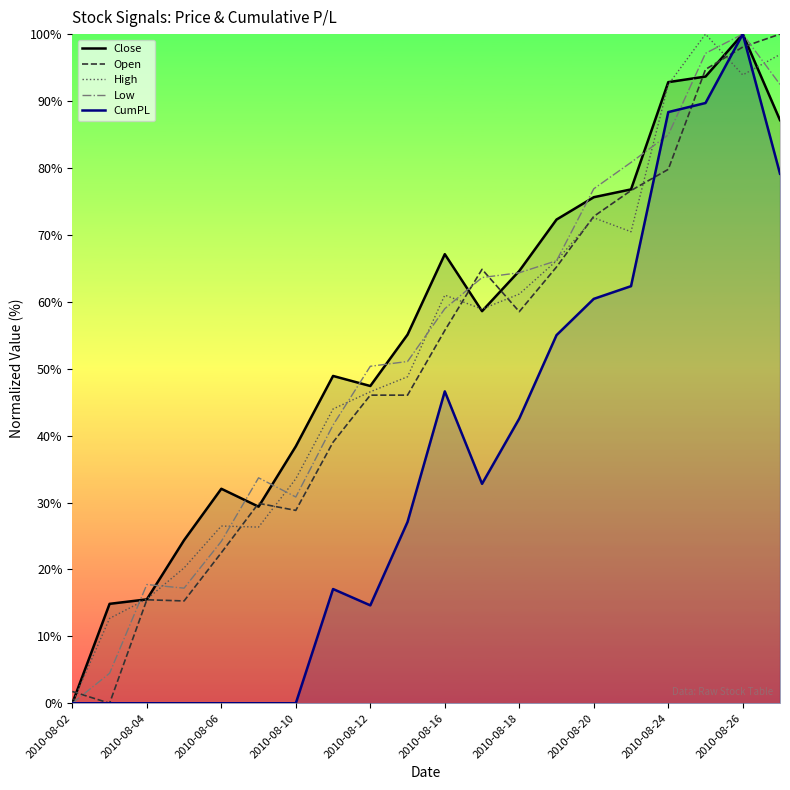

What is the highest value of the Close series?

100.0